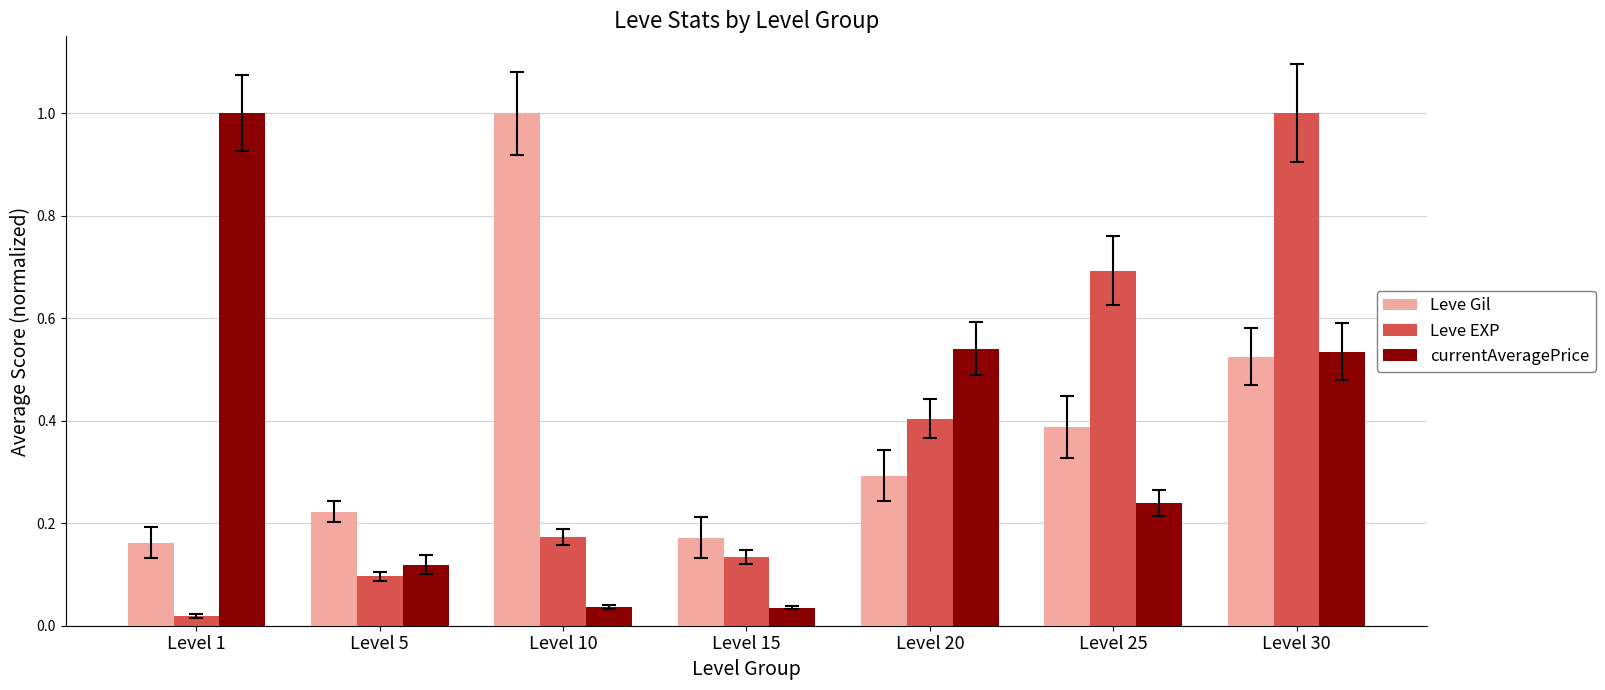

What is the highest value of the Leve Gil series?

1.0